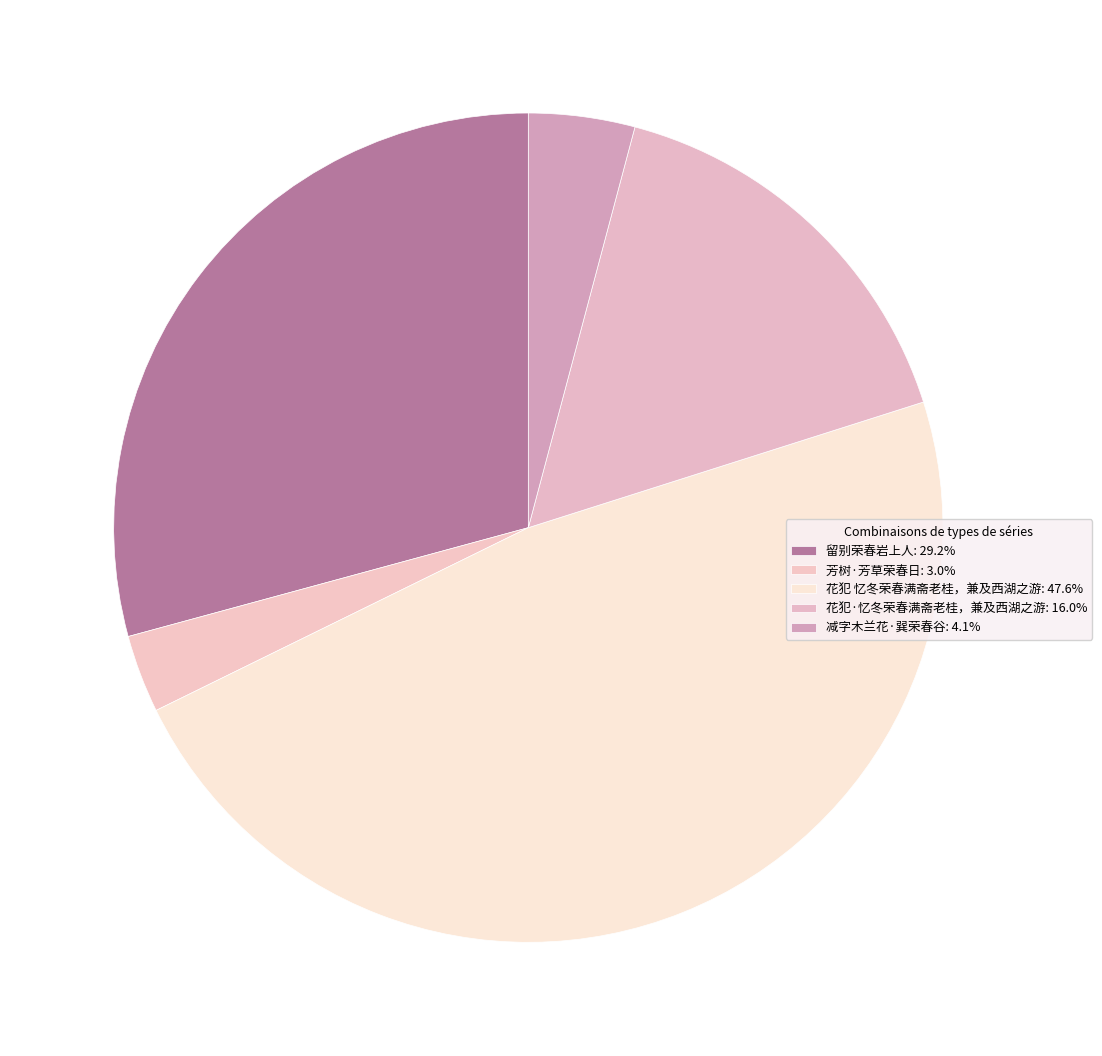

Count the number of slices in the pie.

5